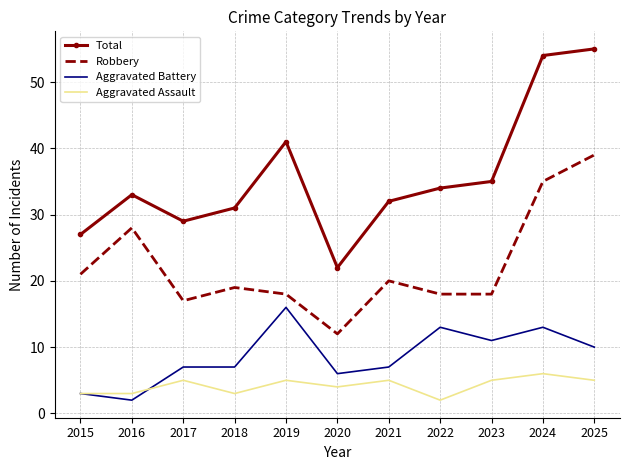

What is the minimum value for Aggravated Assault?

2